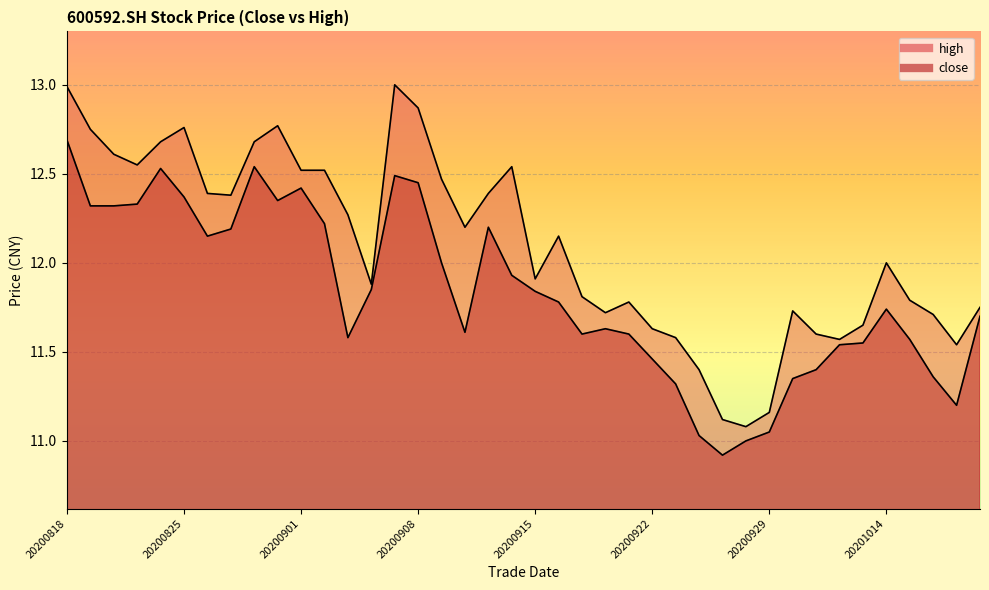

True or false: close has more than 0 points higher than both neighbors.

True